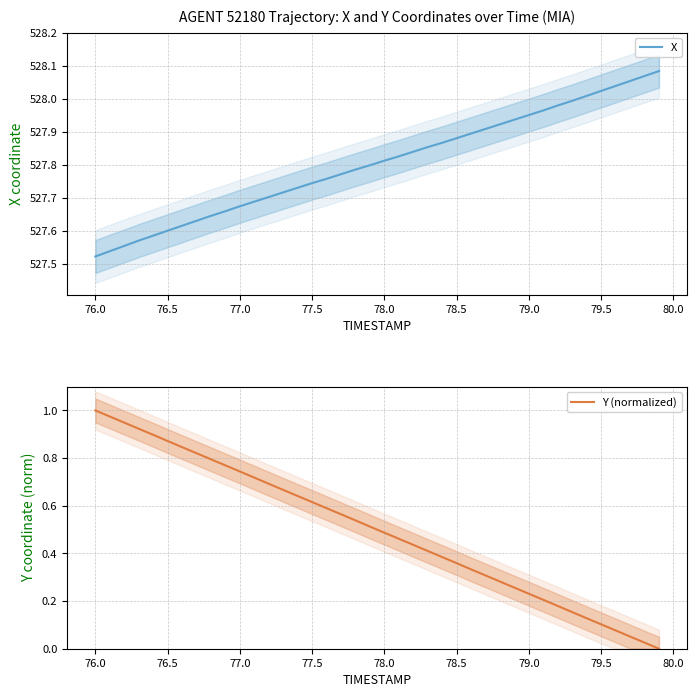

Which series has the largest total across all categories?

X